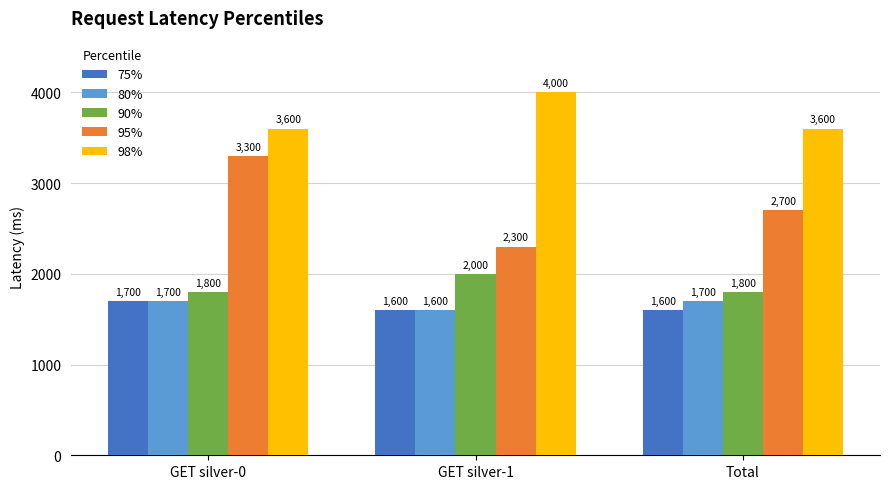

How many bars are there in total?

15